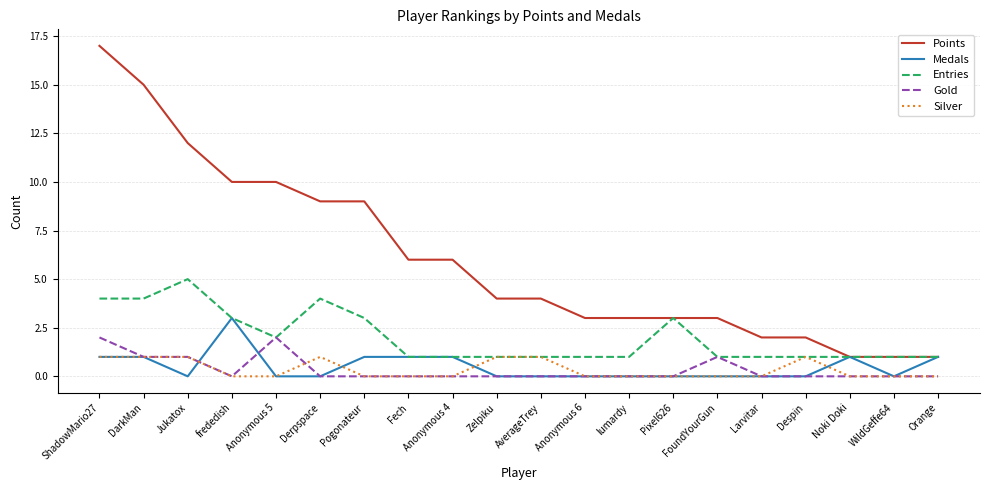

What is the total value across all series at Pixel626?

6